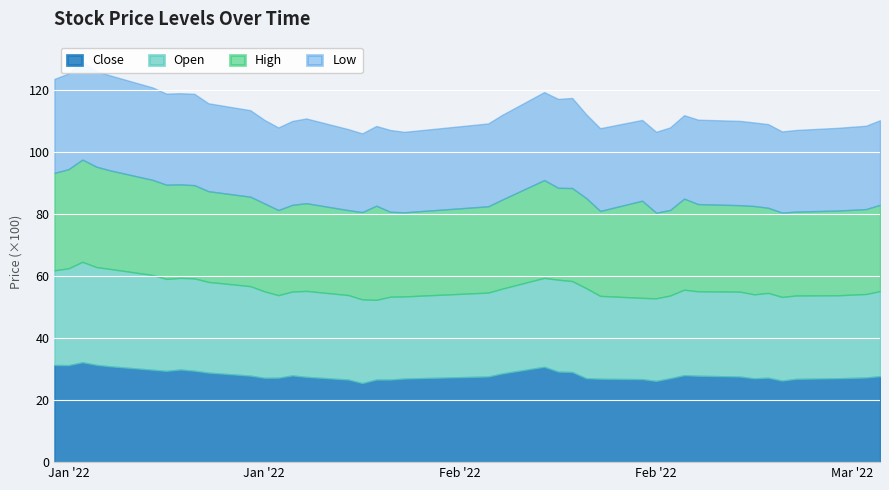

True or false: Open has a value of 4358 at 2022-02-10.

False